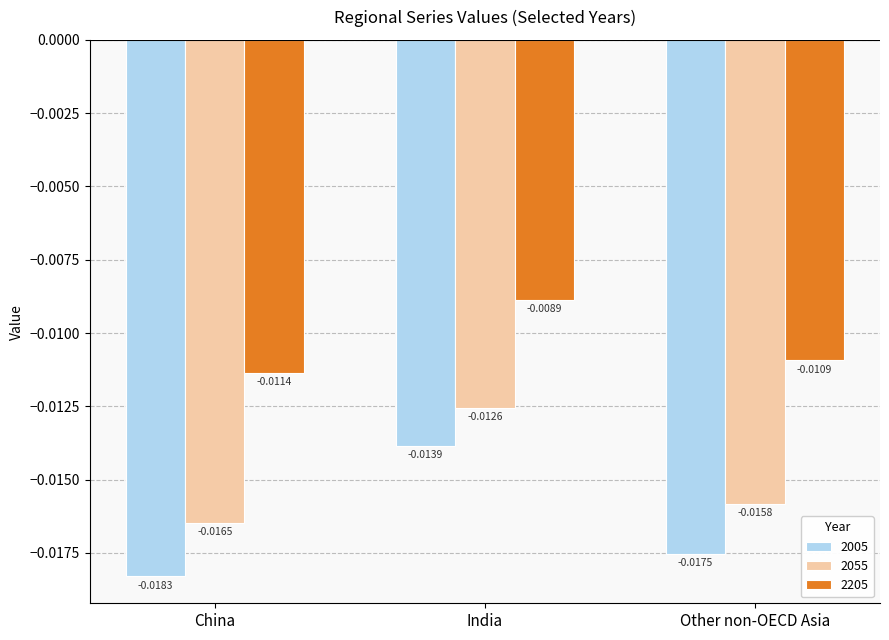

How many data points does each series have?

3